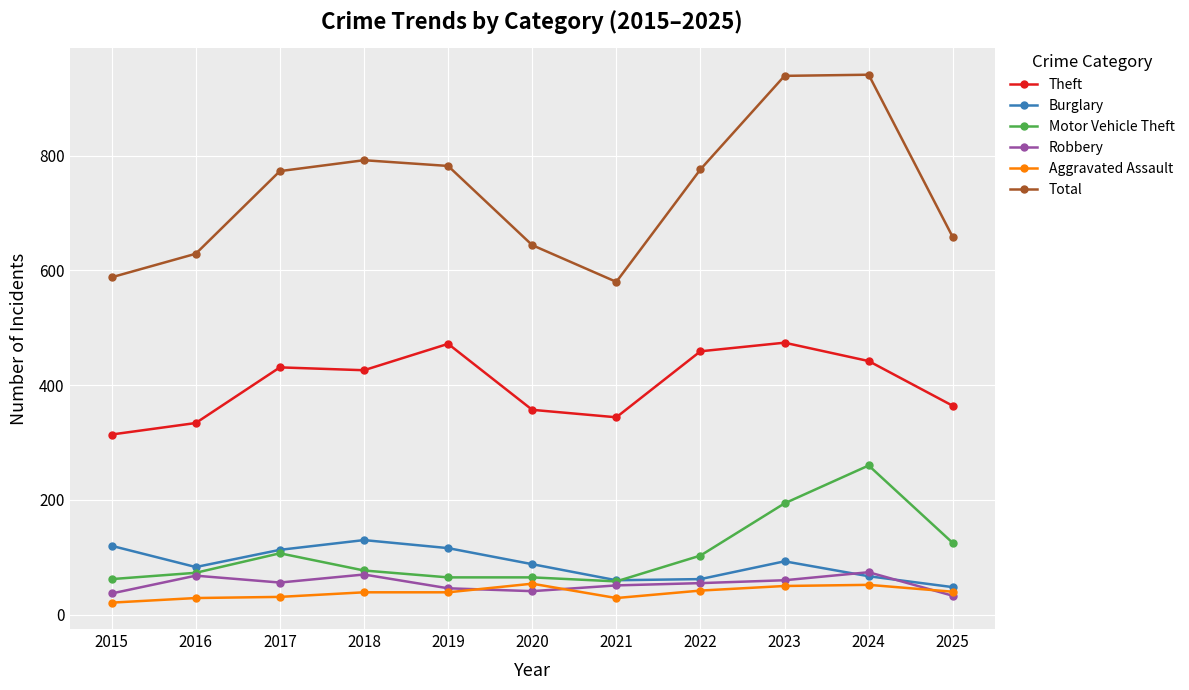

The value of Robbery at 2023 is 105. True or false?

False